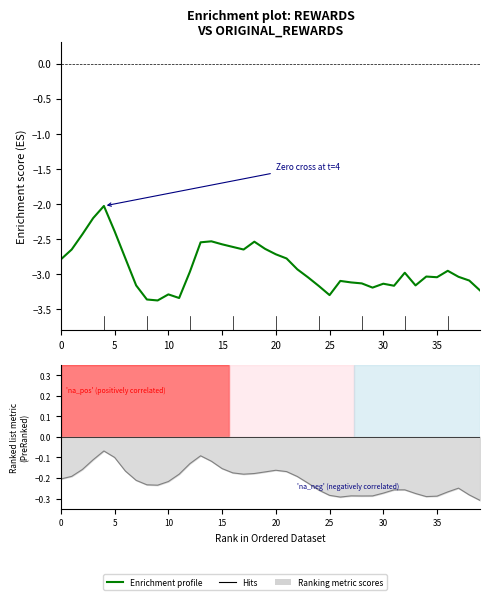

Is the value of rewards at 23 greater than the value of original_rewards at 30?

No